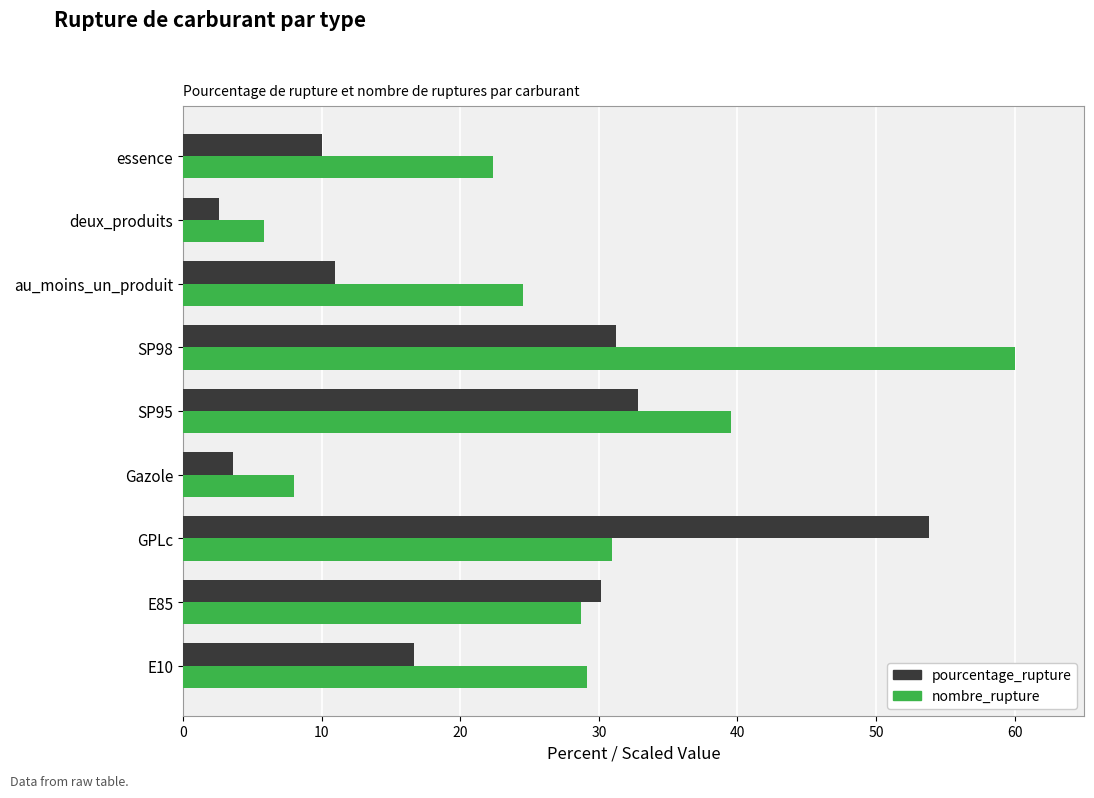

What is the difference between the maximum and second lowest values in the nombre_rupture series?

52.0